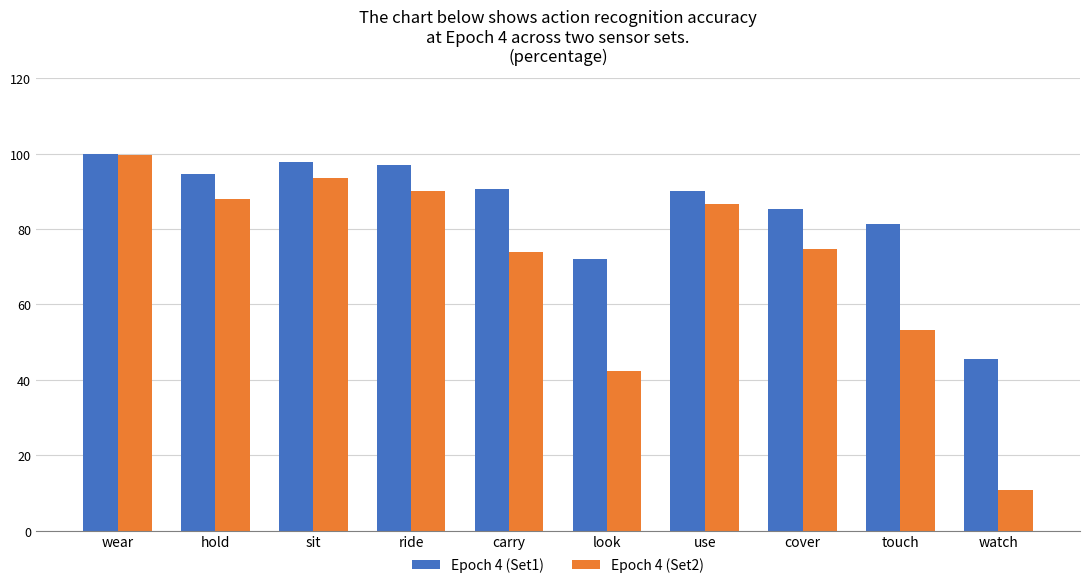

At which category is the sum across all series the highest?

wear